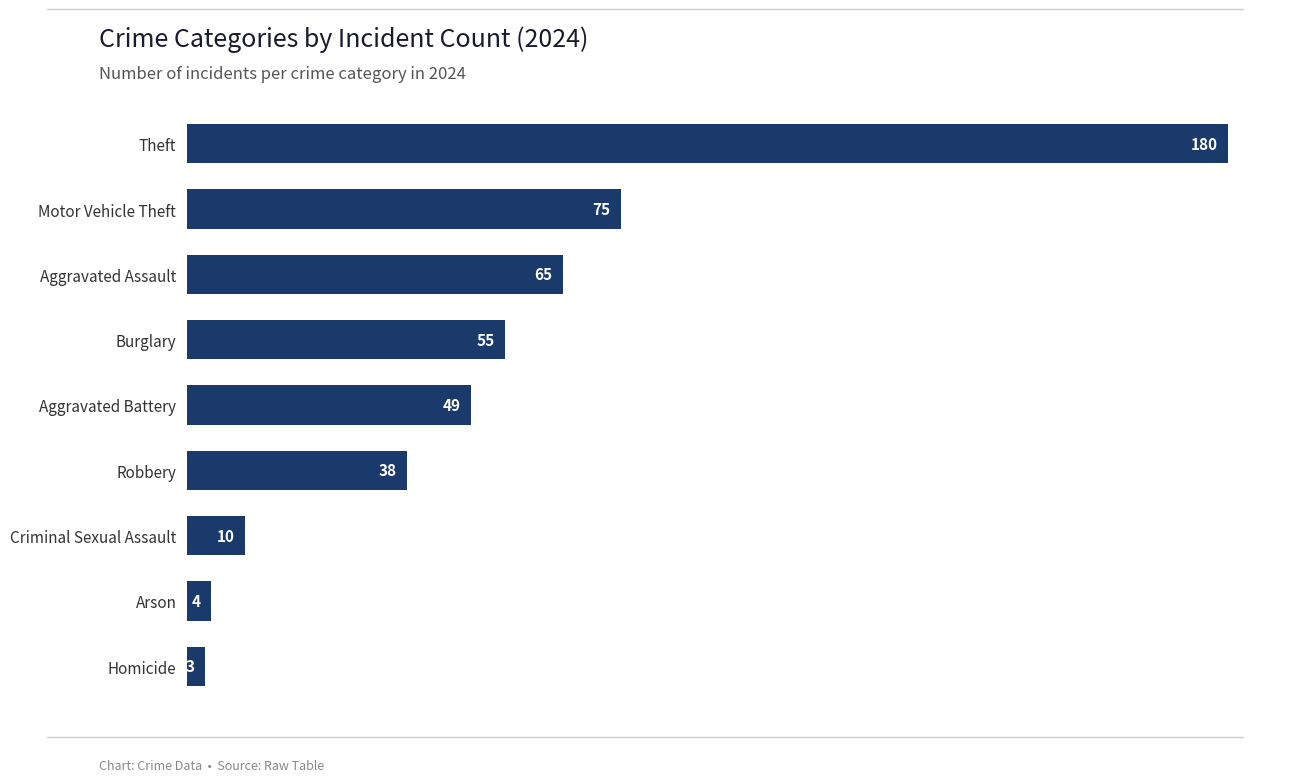

Which category has the lowest value across all series?

Homicide